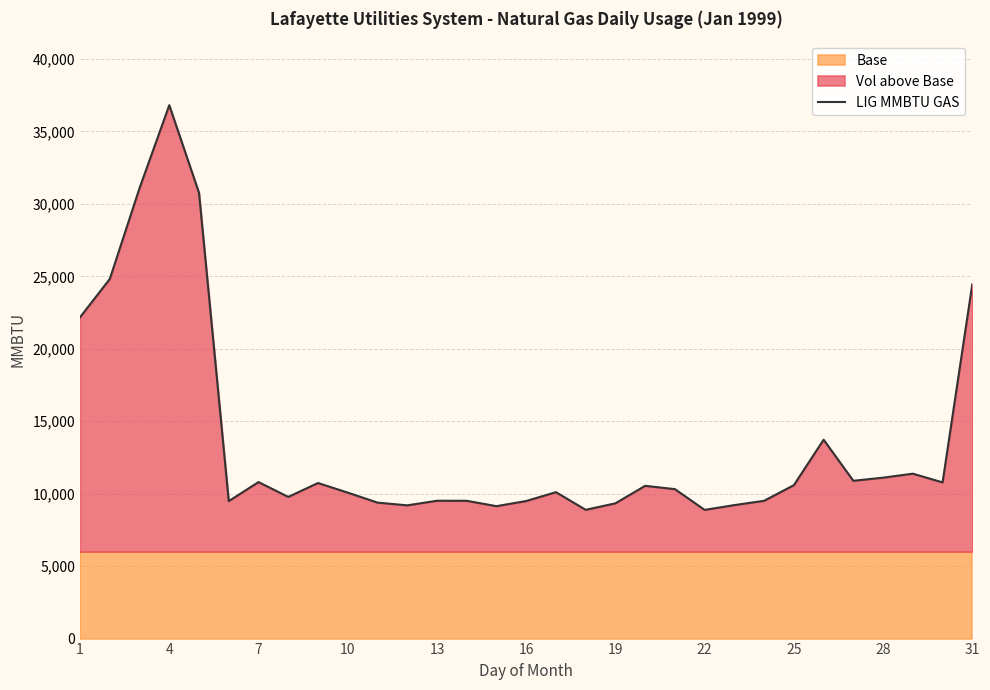

True or false: the data shows 22175 at 1.

True